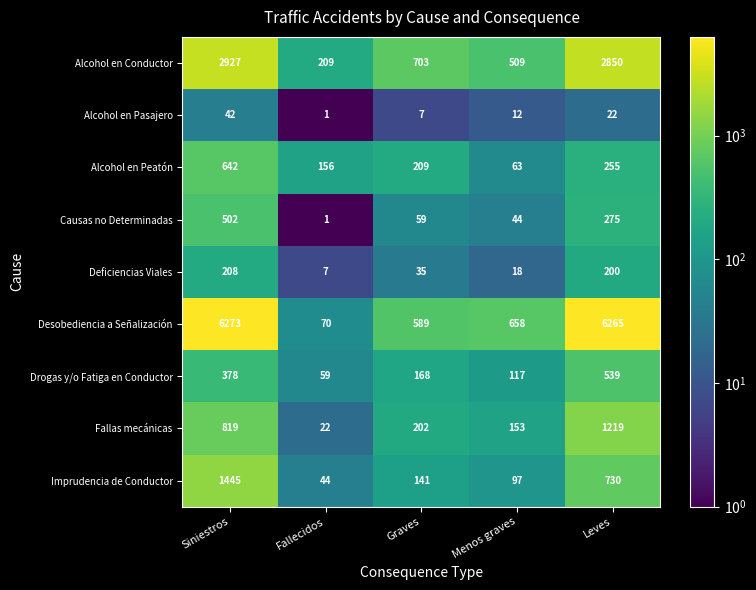

Is the value of Deficiencias Viales at Menos graves greater than the value of Fallas mecánicas at Menos graves?

No